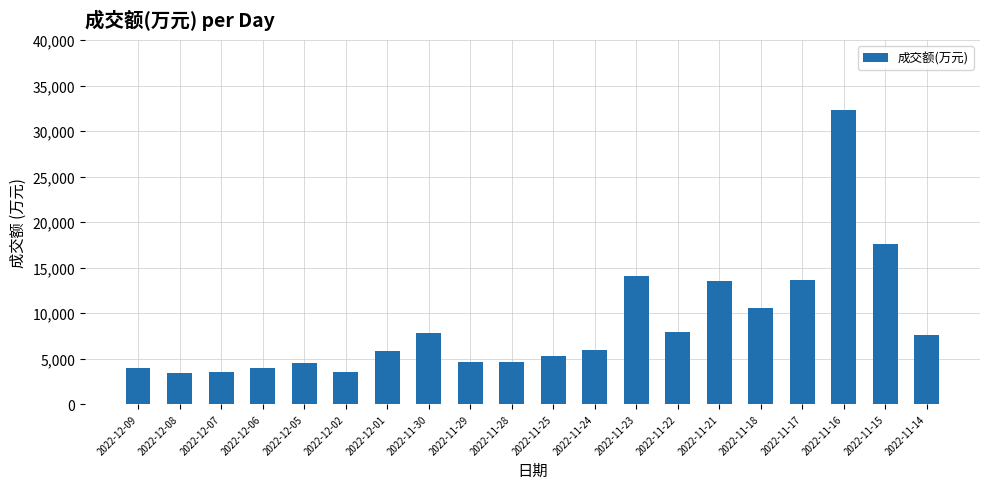

What is the label of the 15th bar from the right?

2022-12-02